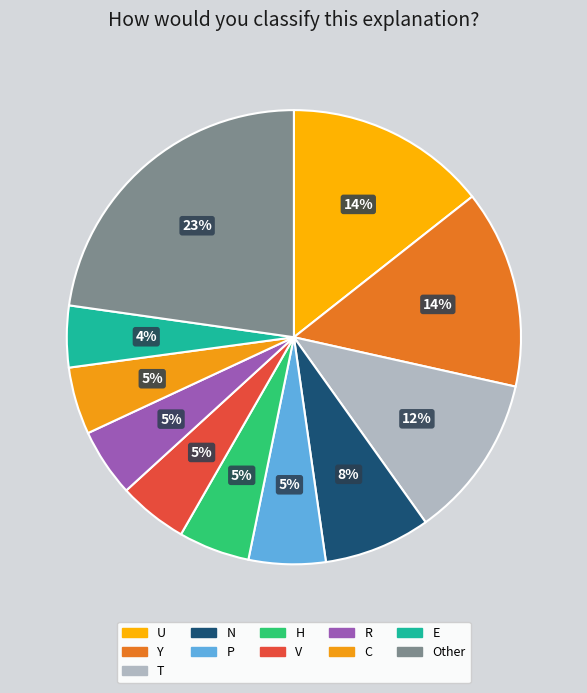

How many segments does this pie chart have?

11